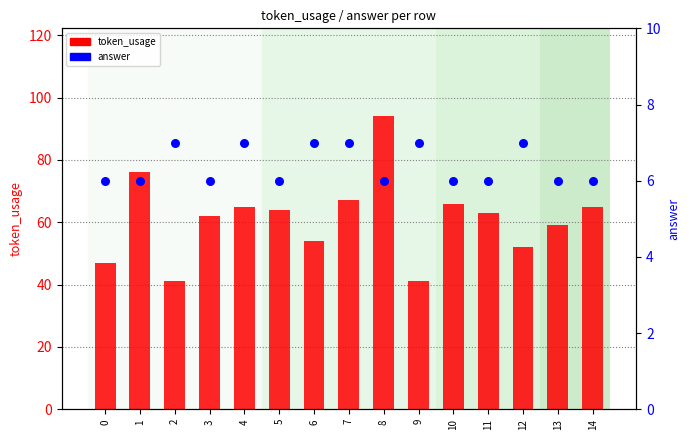

What are all the series names shown in the legend?

token_usage, answer